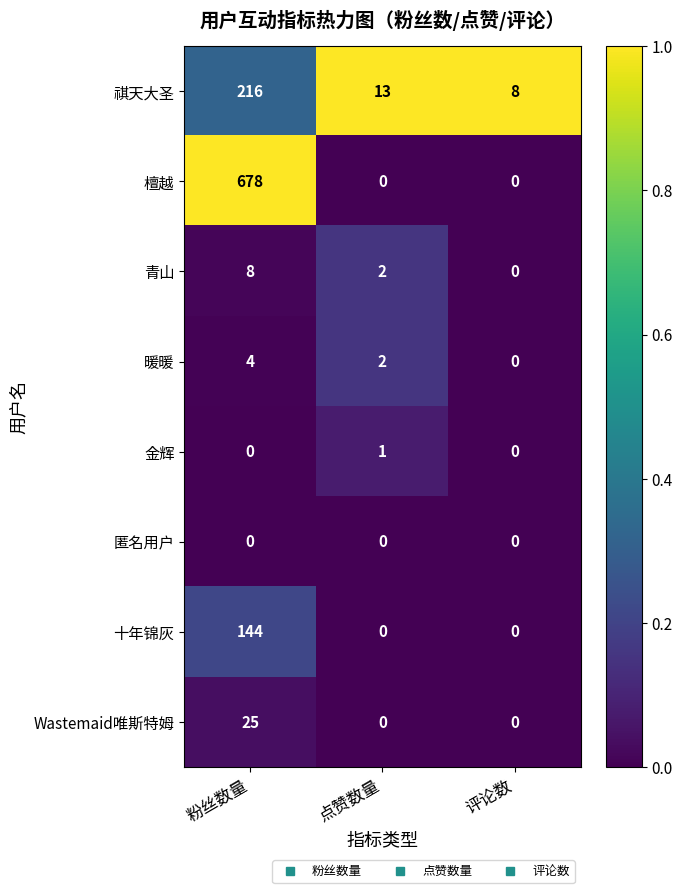

Is it true that 十年锦灰 equals 144 at 粉丝数量?

True